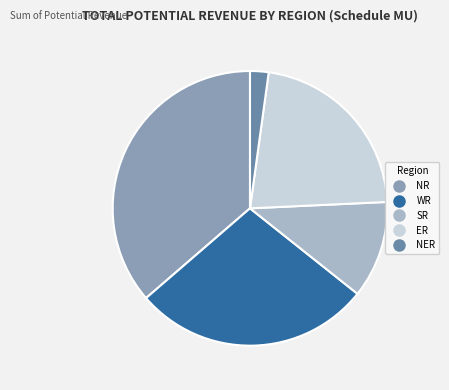

Approximately how many times larger is the value at NR compared to SR?

3.2